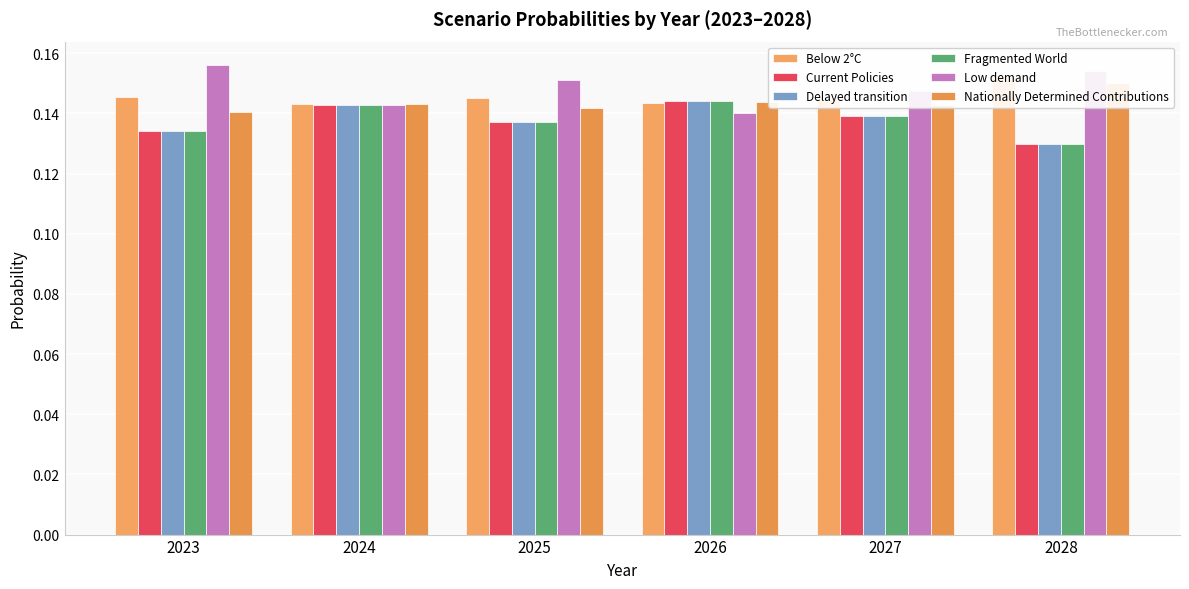

At which category is the sum across all series the highest?

2026